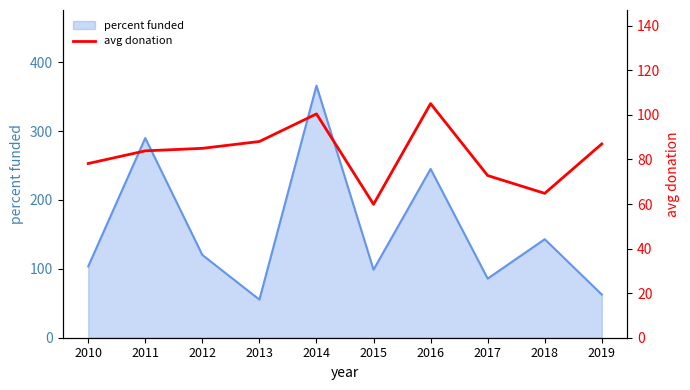

True or false: percent funded has a value of 55.4 at 2013.

True